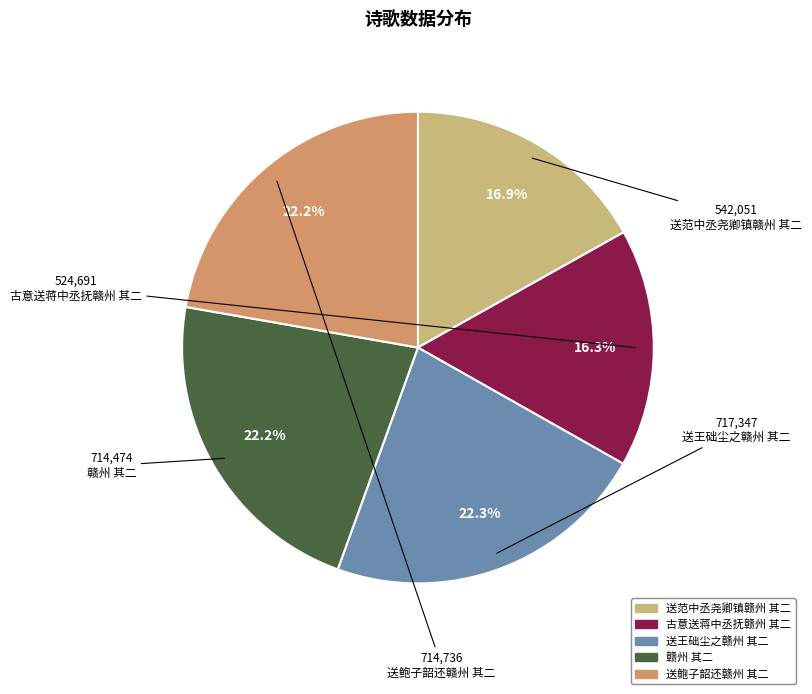

What is the smallest slice in the pie chart?

古意送蒋中丞抚赣州 其二